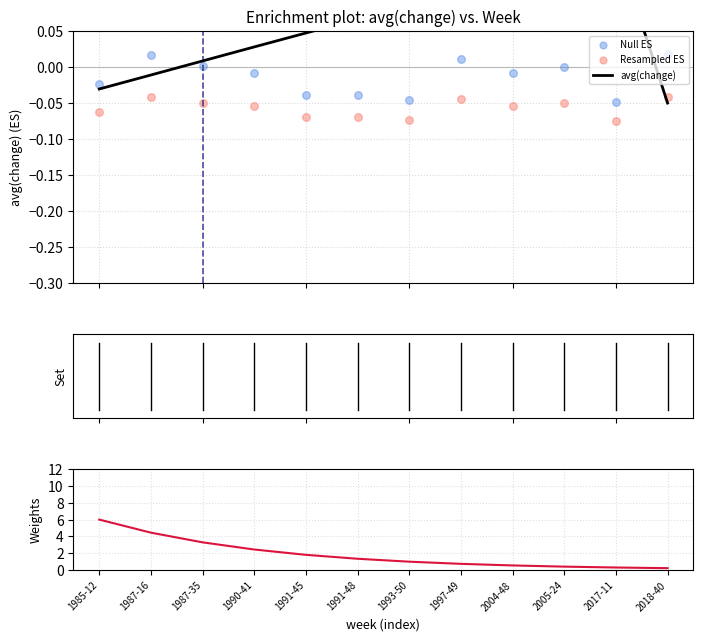

What is the total value across all series at 1987-35?

3.3